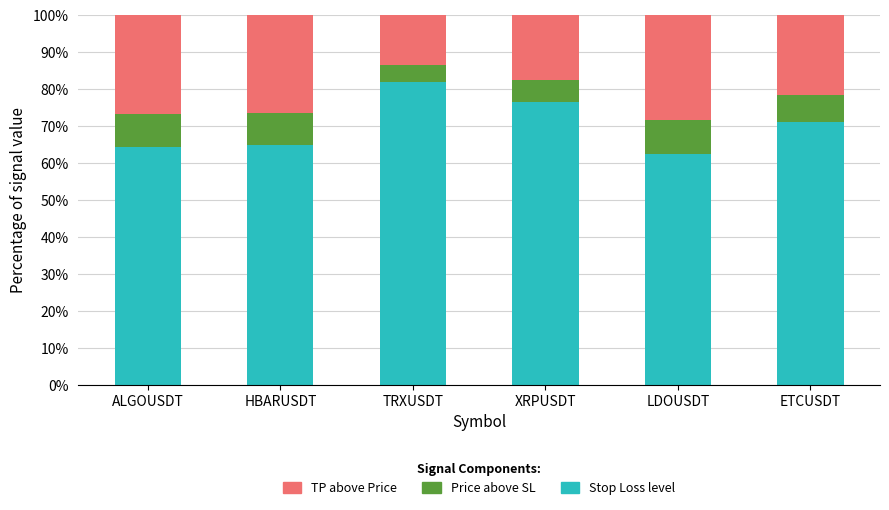

What is the difference between the maximum and minimum values in the Stop Loss level series?

19.5